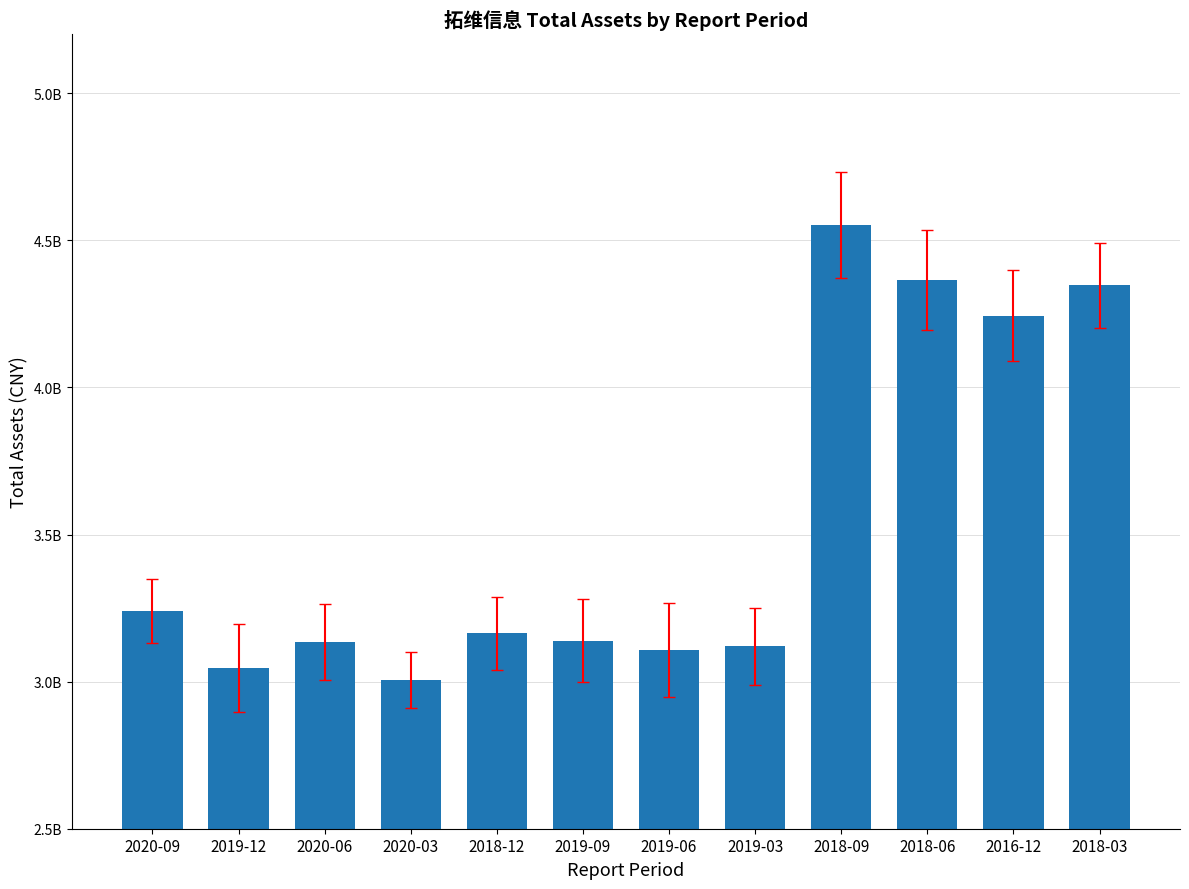

What is the label of the 2nd bar from the right?

2016-12